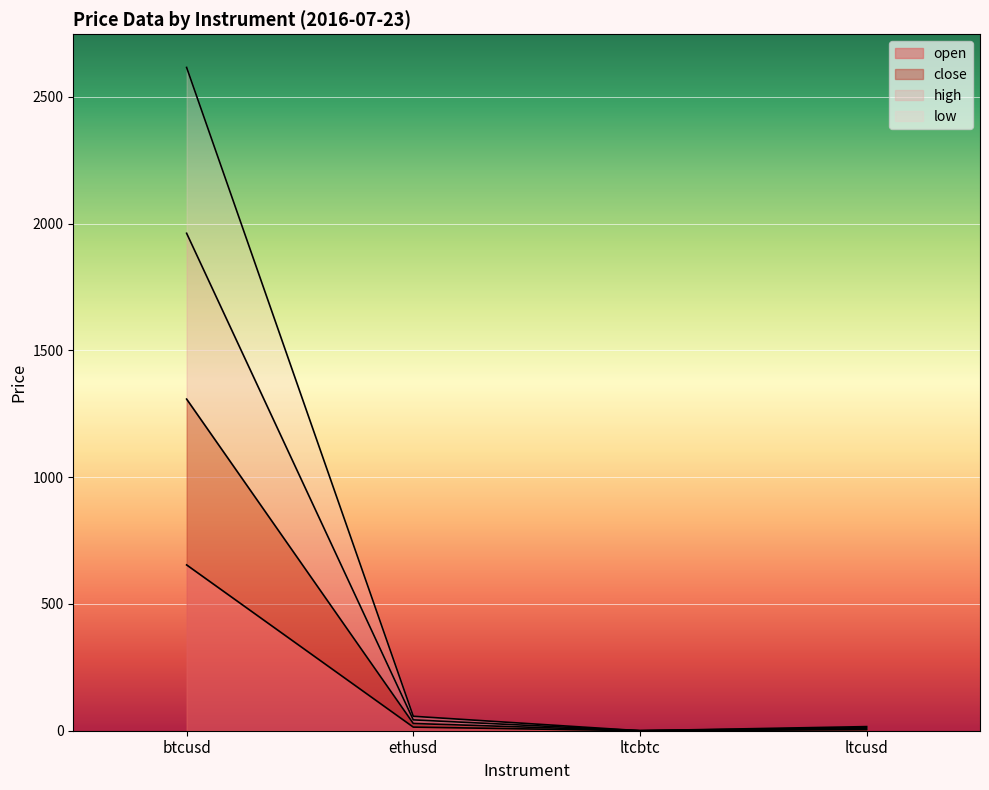

Which series has the widest spread of values?

high